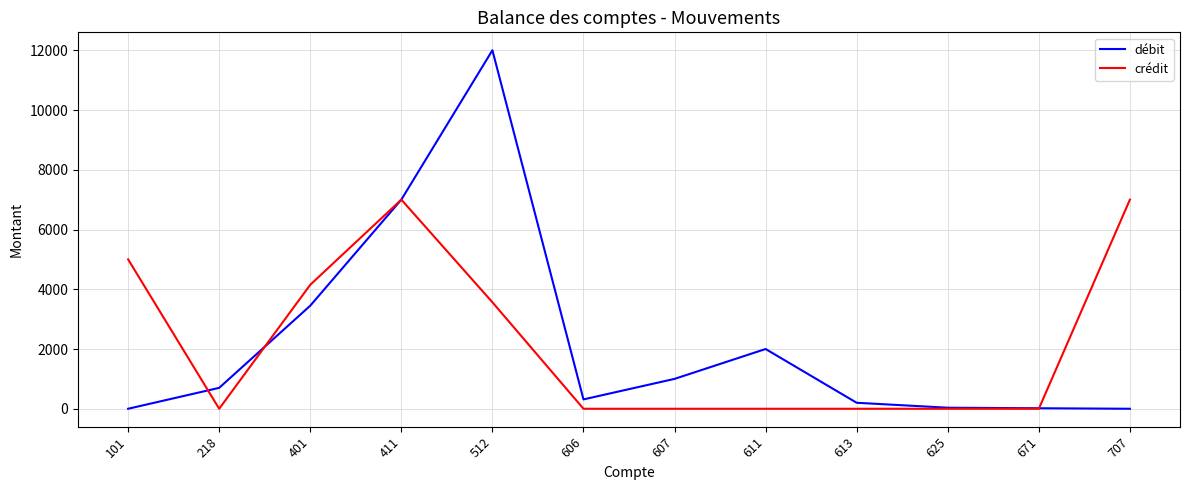

At which category is the sum across all series the highest?

512